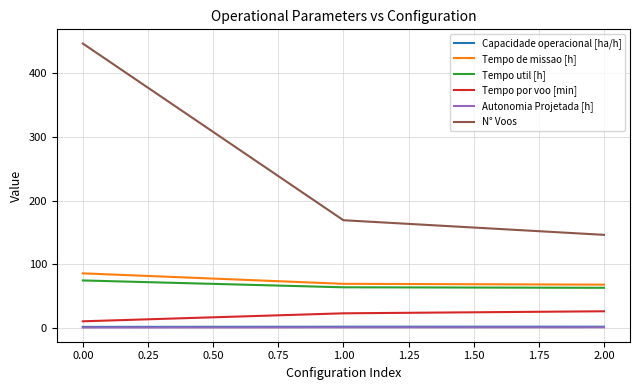

Where does the N° Voos series first go above 169?

0.00